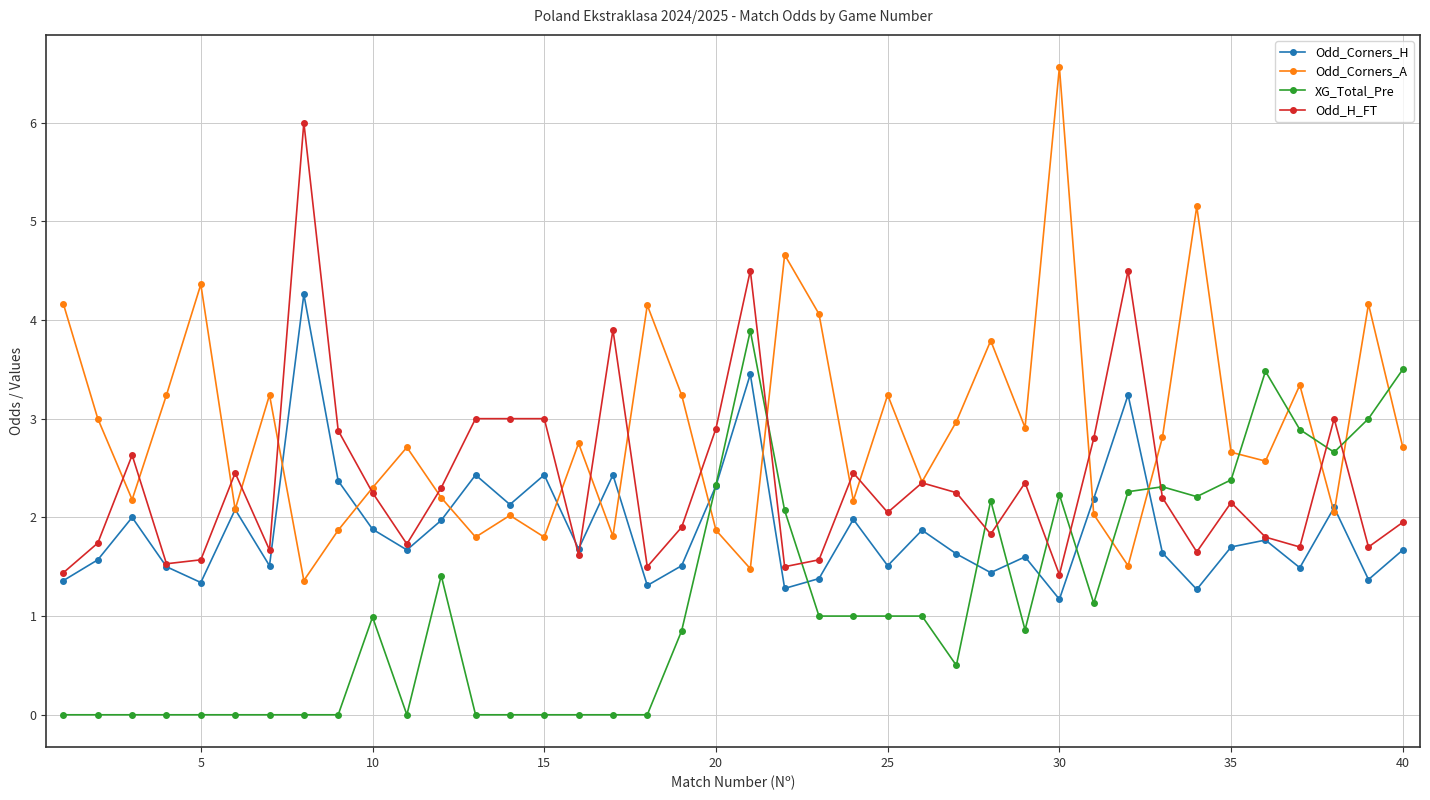

What is the difference between the maximum and second lowest values in the Odd_Corners_A series?

5.1